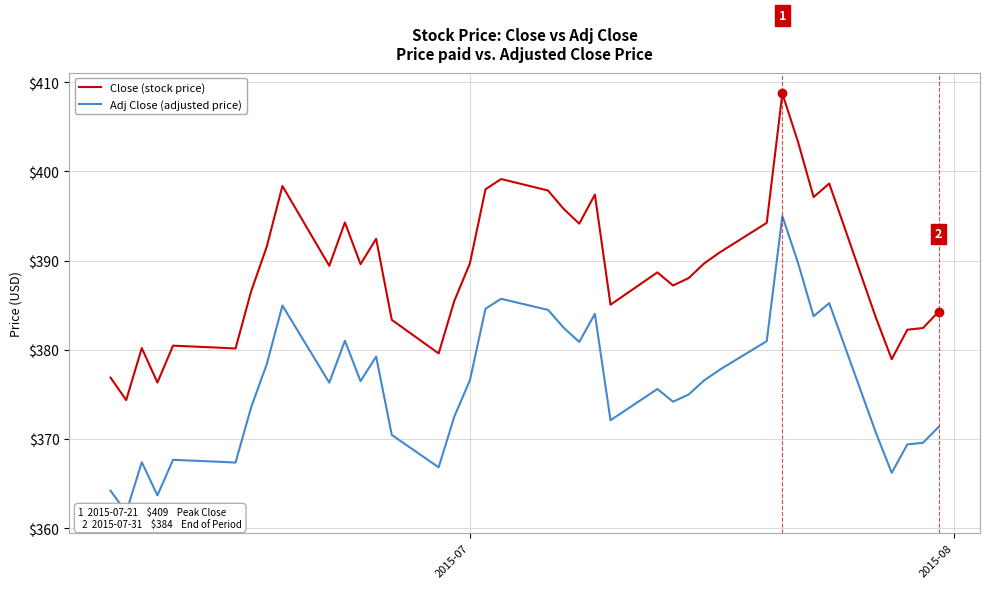

True or false: Close (stock price) has more than 2 points higher than both neighbors.

True